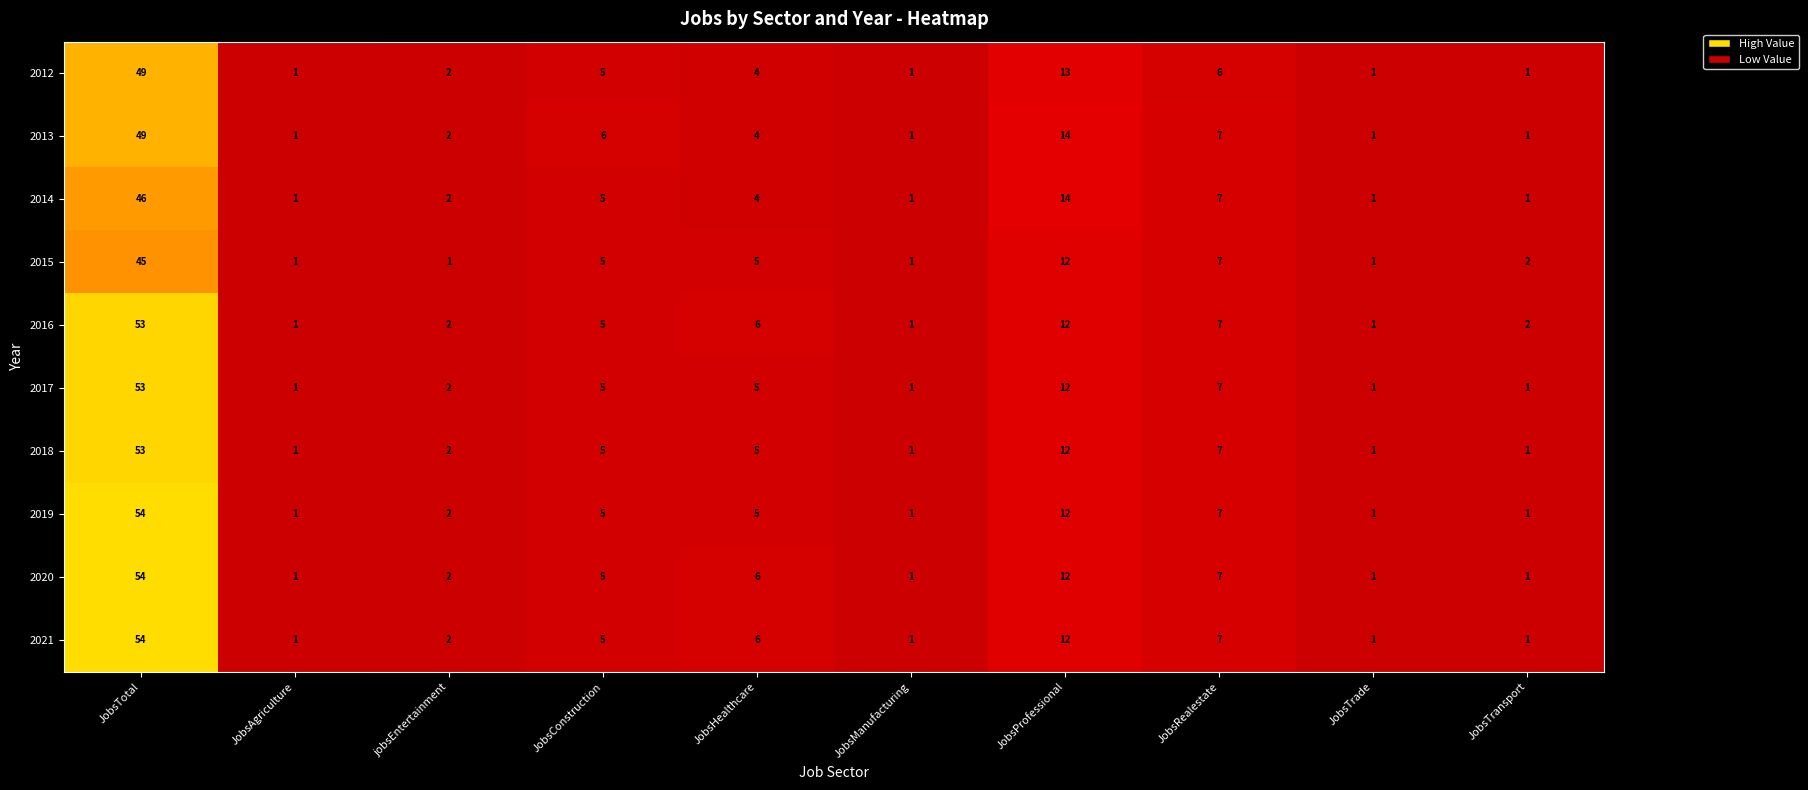

What is the average value of the 2021 series?

9